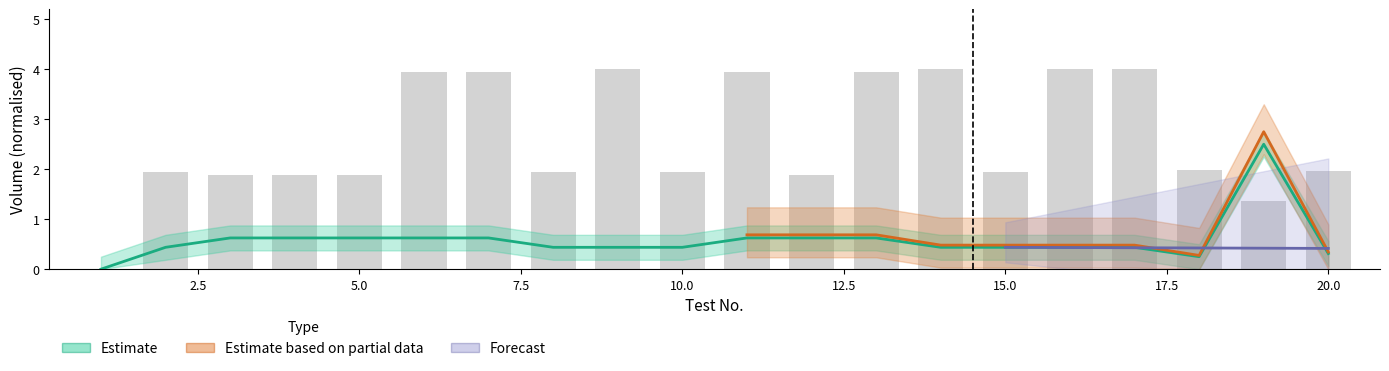

What is the highest value of the Medicament Volume series?

2.5